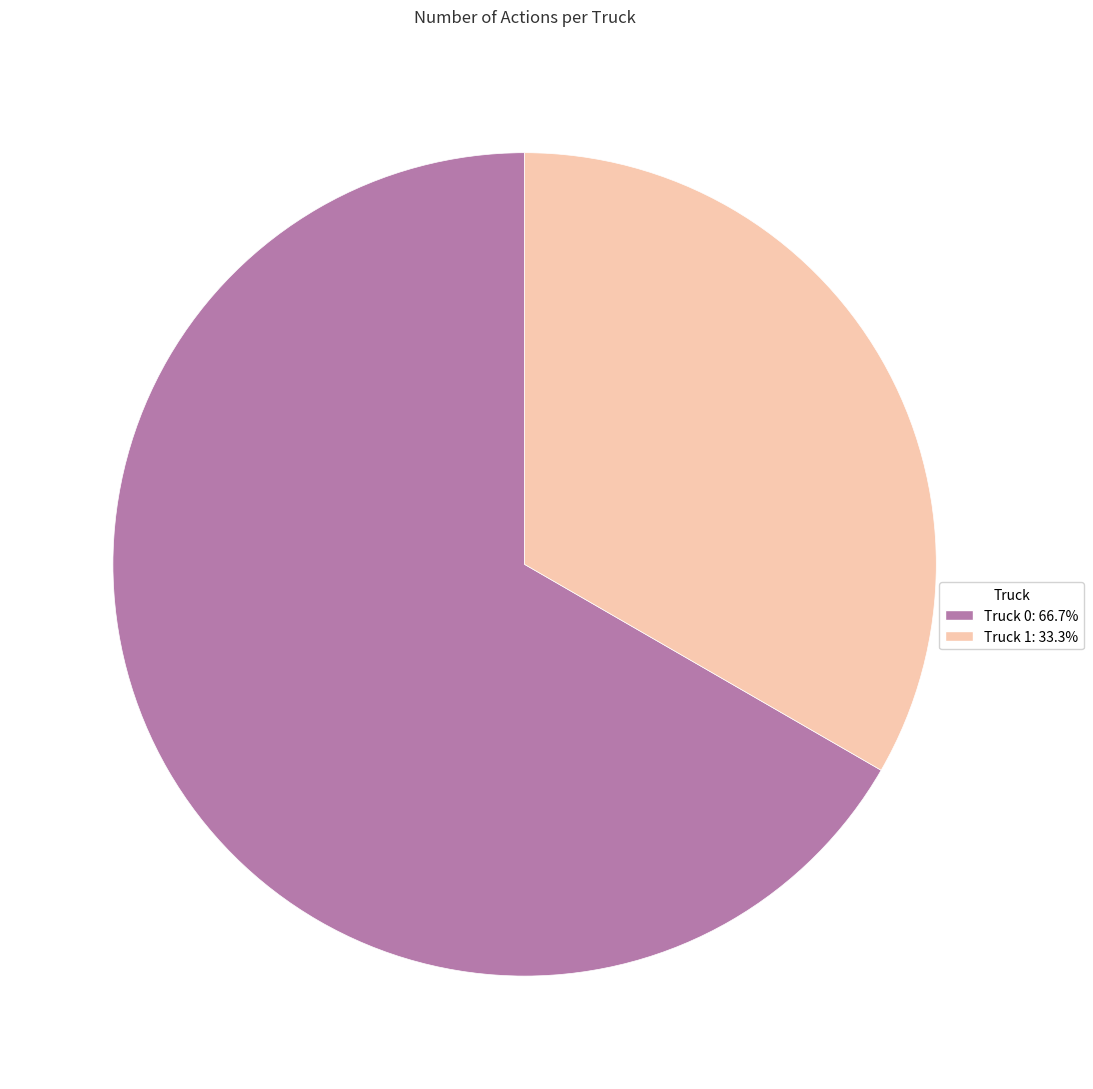

Is it true that Truck 0 is 67% of the pie?

True